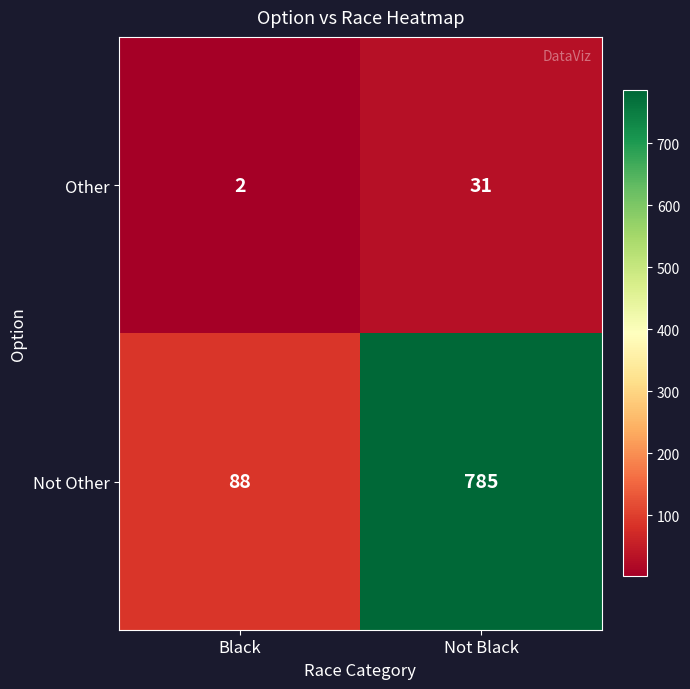

What is the difference between the Not Other values at Not Black and Black?

697